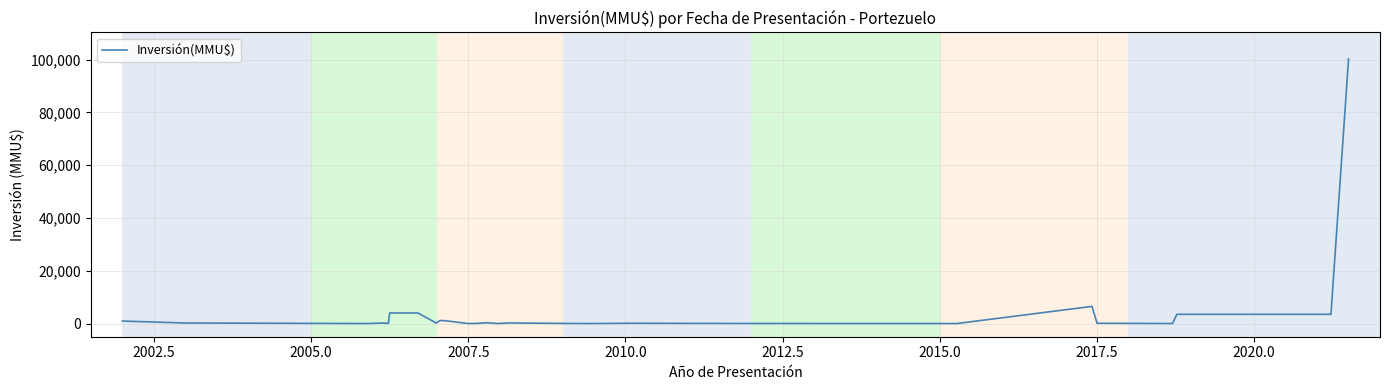

What is the greatest value displayed?

100320